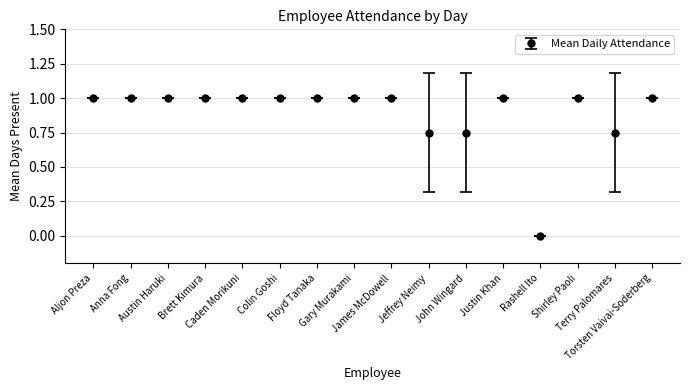

What is the greatest value displayed?

1.0